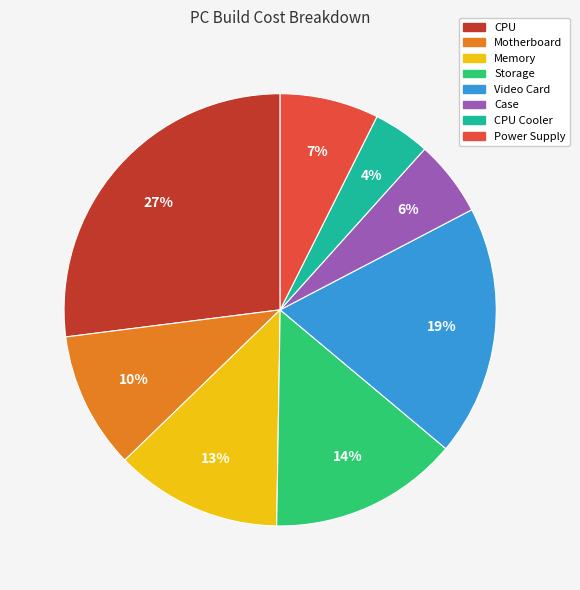

Is there any slice that represents more than half of the pie?

No